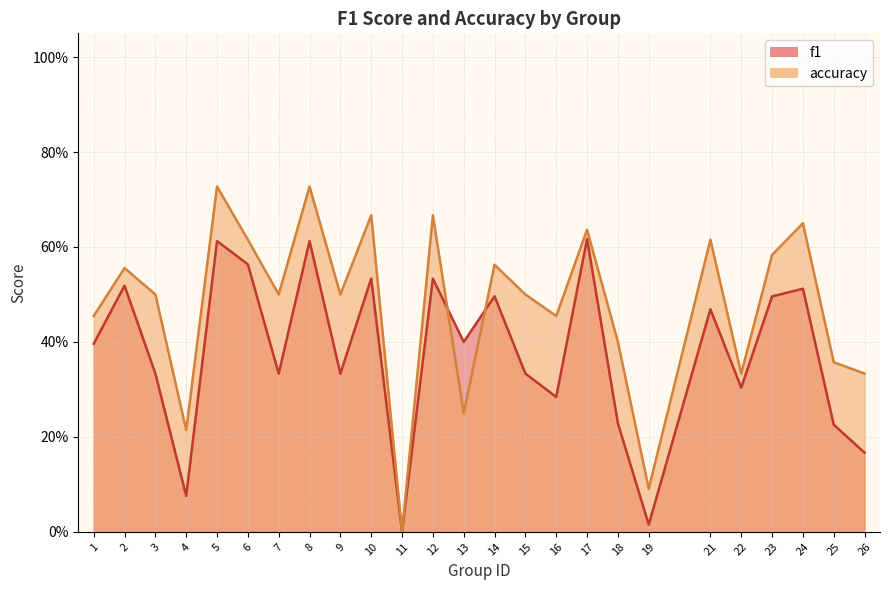

Which category has the highest value across all series?

5